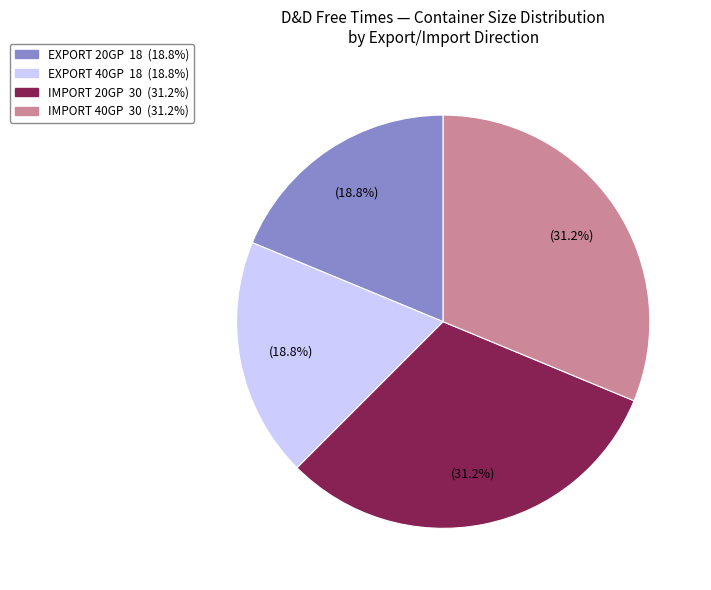

Is there a majority slice in this chart?

No